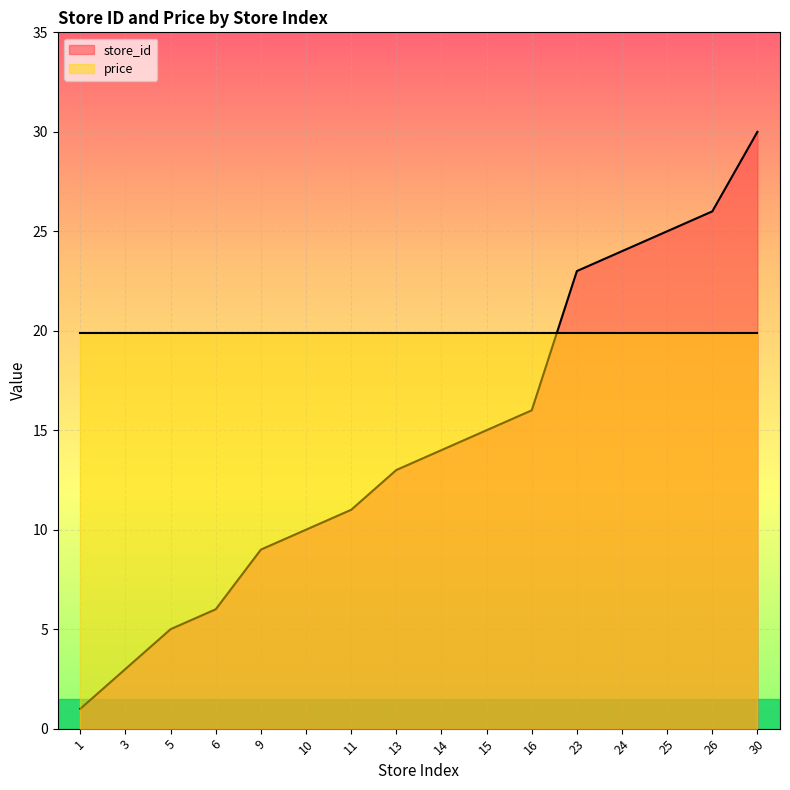

What is the maximum value shown in the chart?

30.0